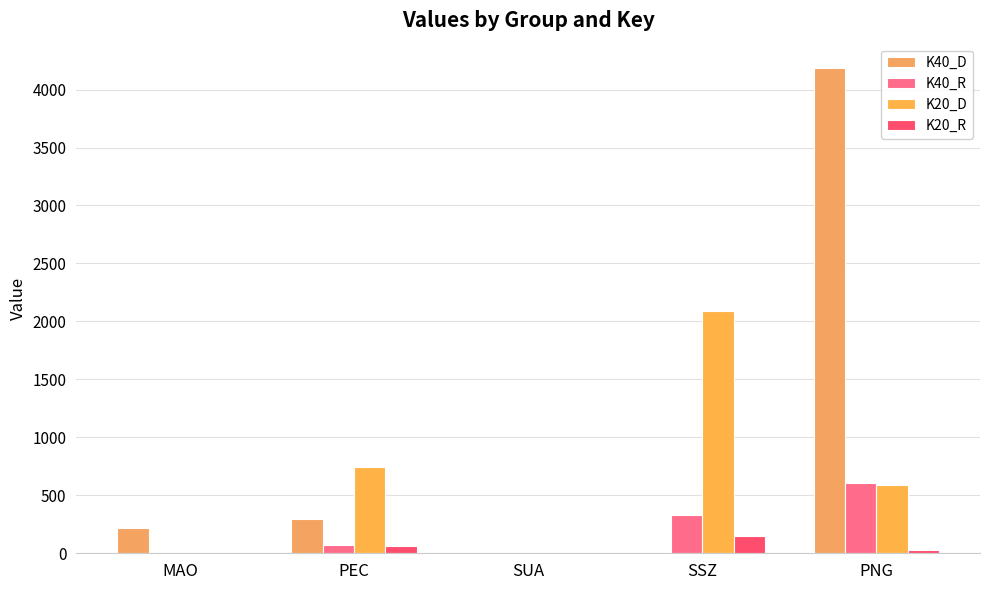

What is the value of the K40_D bar at the 2nd from the left?

295.0